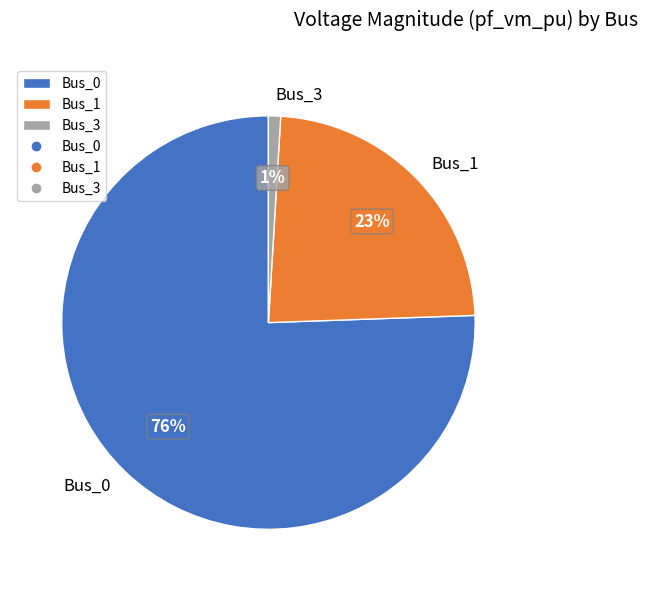

To the nearest percent, what is the difference between the largest and smallest slice percentages?

75%